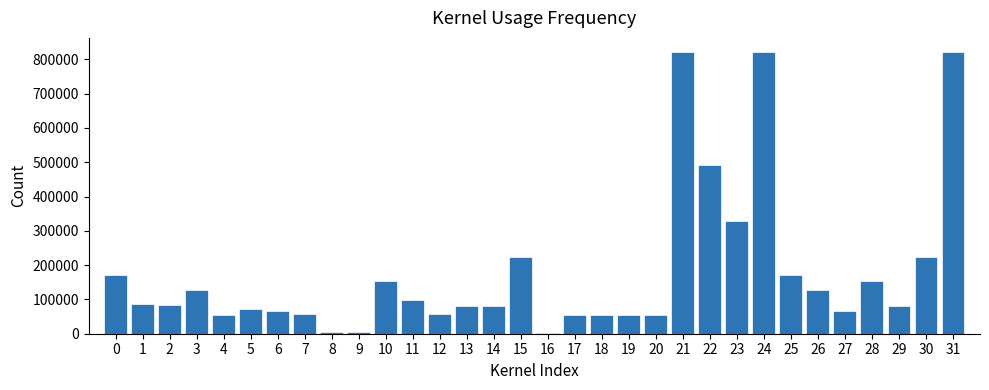

Is it true that the value at 19 is 54141.0?

True